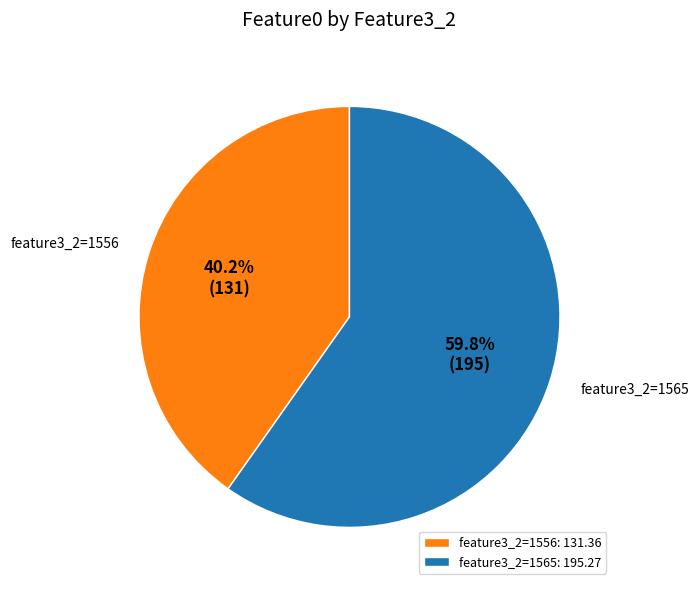

What is the ratio of the value at feature3_2=1556 to the value at feature3_2=1565?

0.7